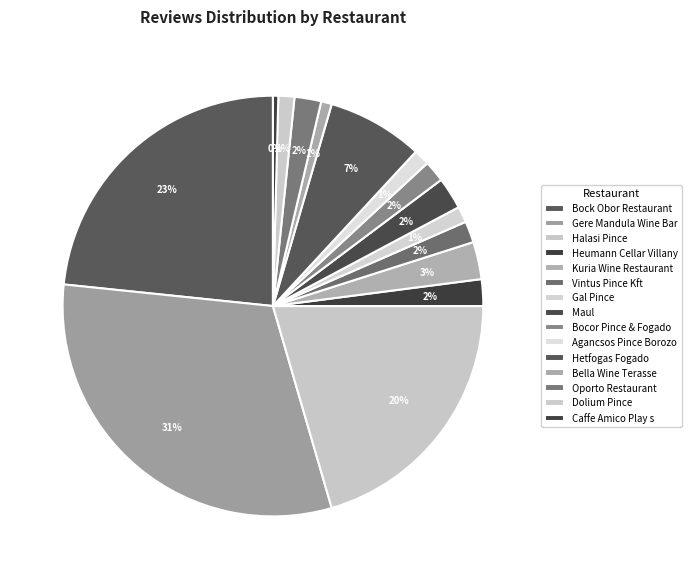

Which has a higher value, Agancsos Pince Borozo or Hetfogas Fogado?

Hetfogas Fogado